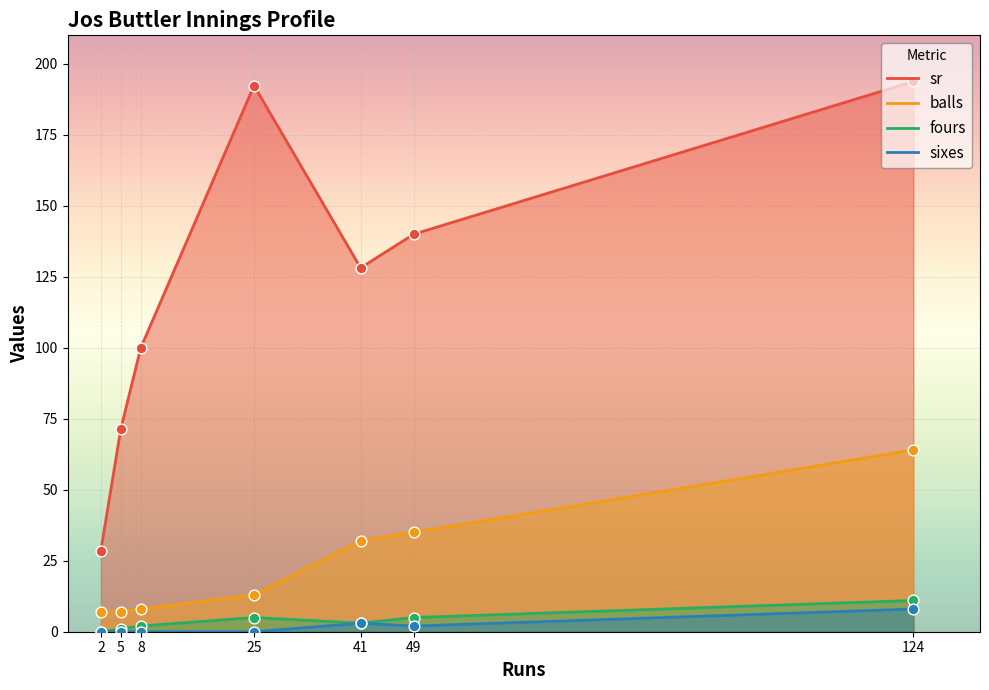

Which series contains the highest Y value?

sr